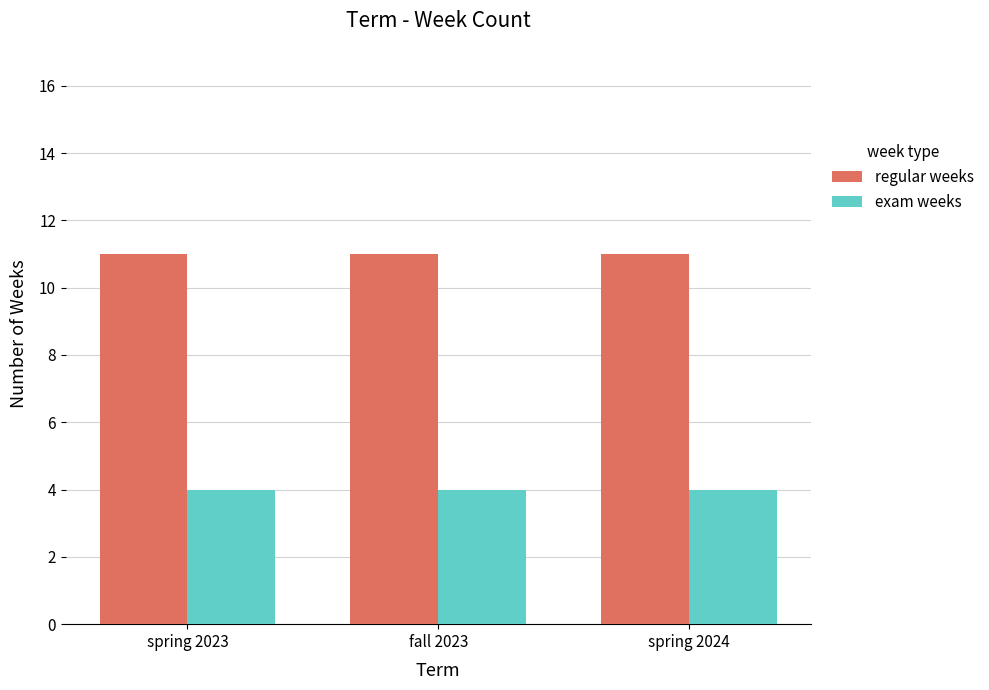

Does the chart contain any negative values?

No